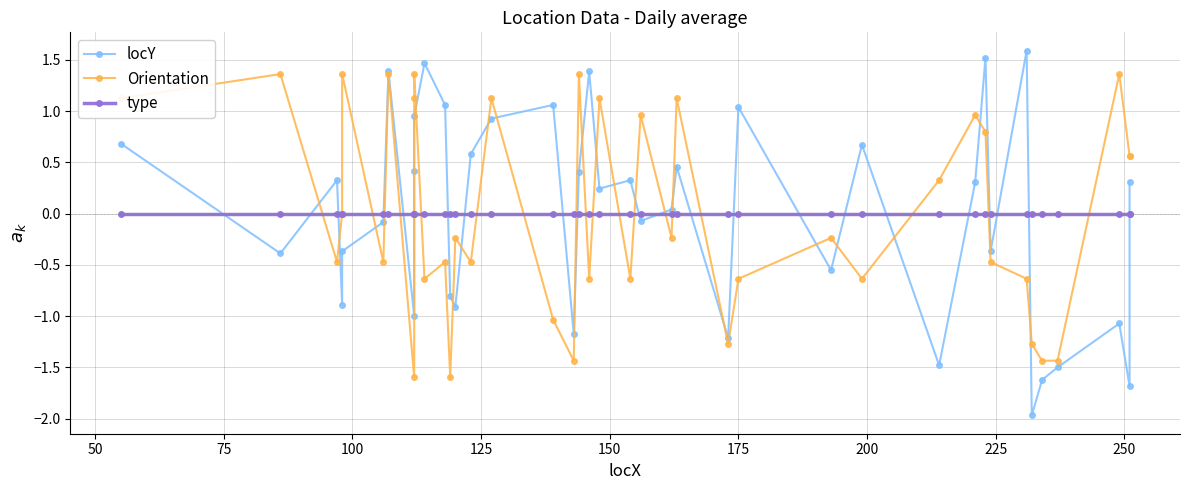

How many series are shown in this chart?

3